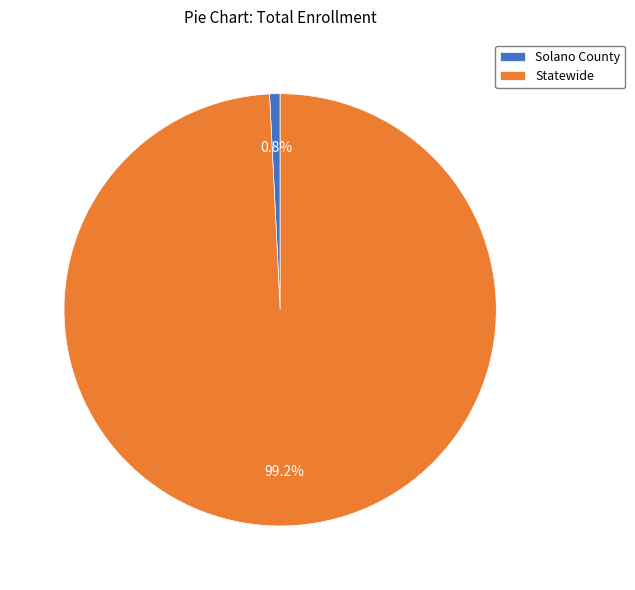

Does Solano County represent more than half of the total?

No